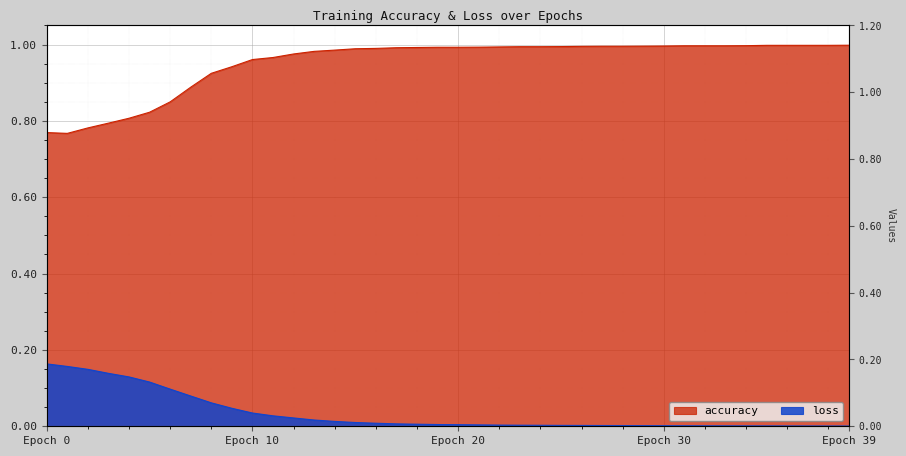

Which category has the lowest value across all series?

Epoch 39